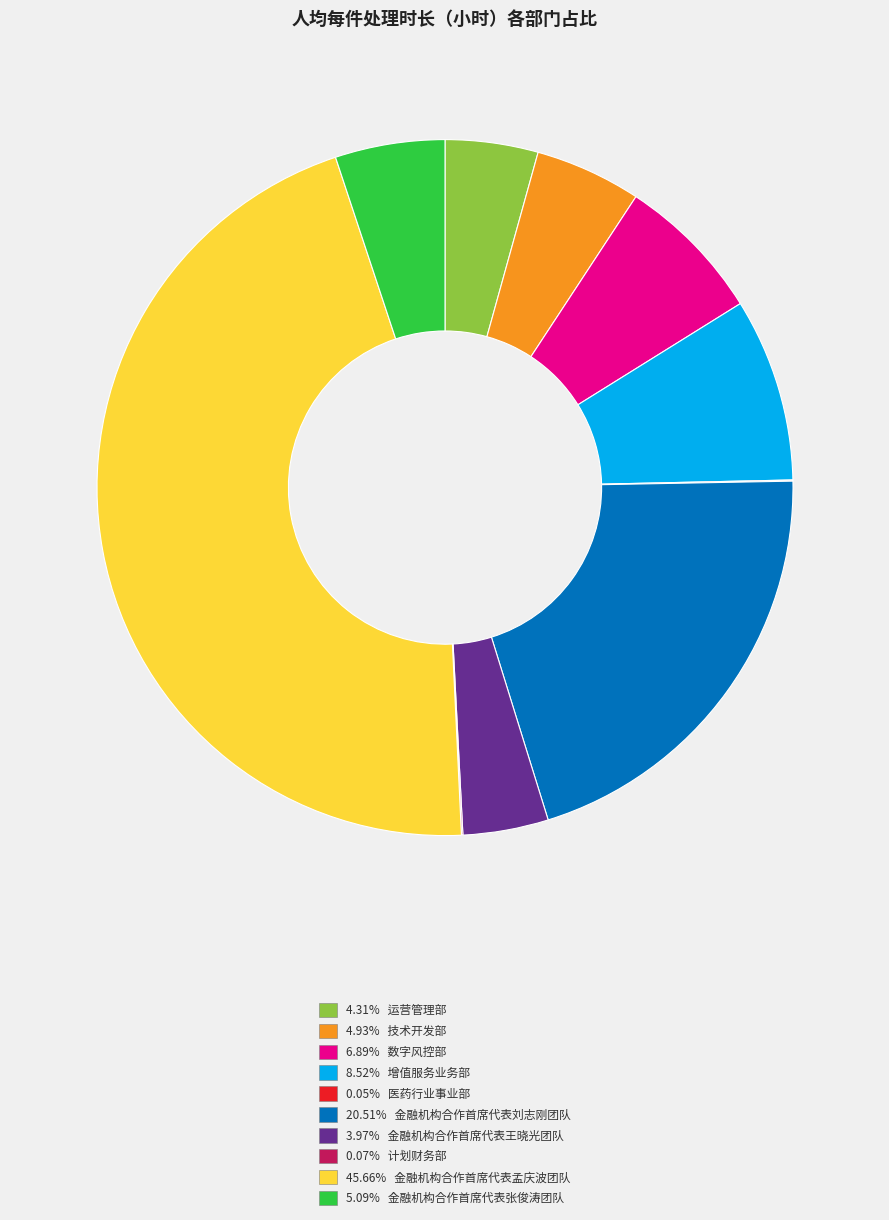

Do 3.97% 金融机构合作首席代表王晓光团队 and 5.09% 金融机构合作首席代表张俊涛团队 together represent more than half of the pie?

No